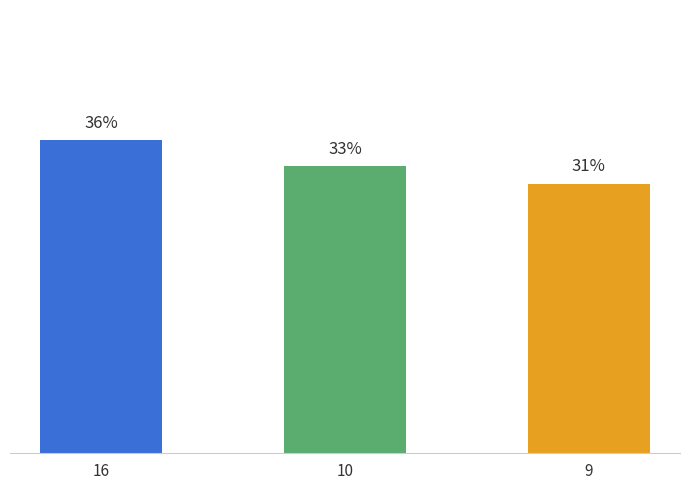

List the labels in order of value, smallest first.

9, 10, 16